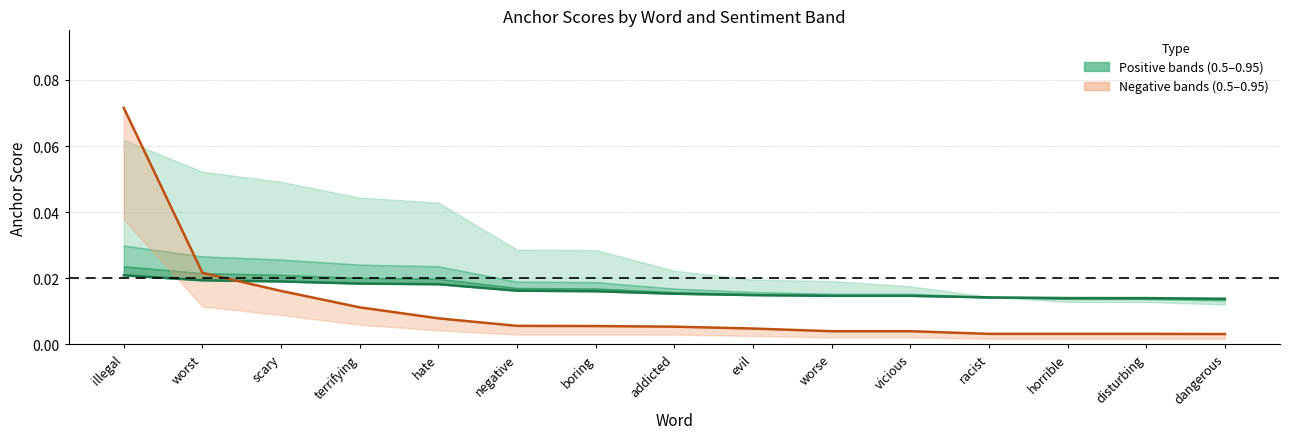

Which label corresponds to the smallest value in the chart?

dangerous